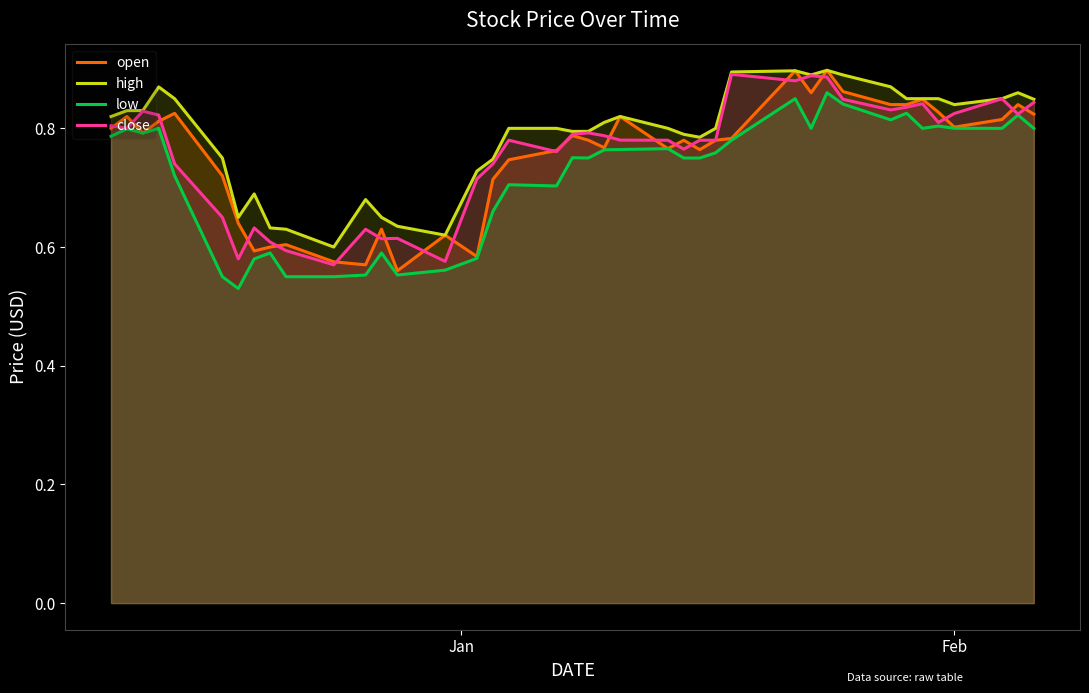

What is the sum of all low values?

28.8